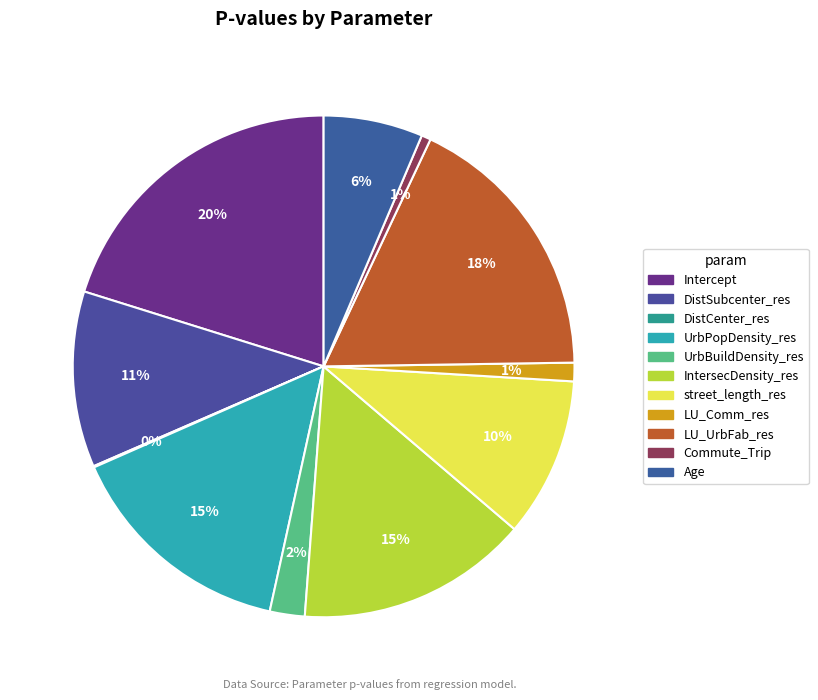

Does street_length_res account for over 50% of the chart?

No